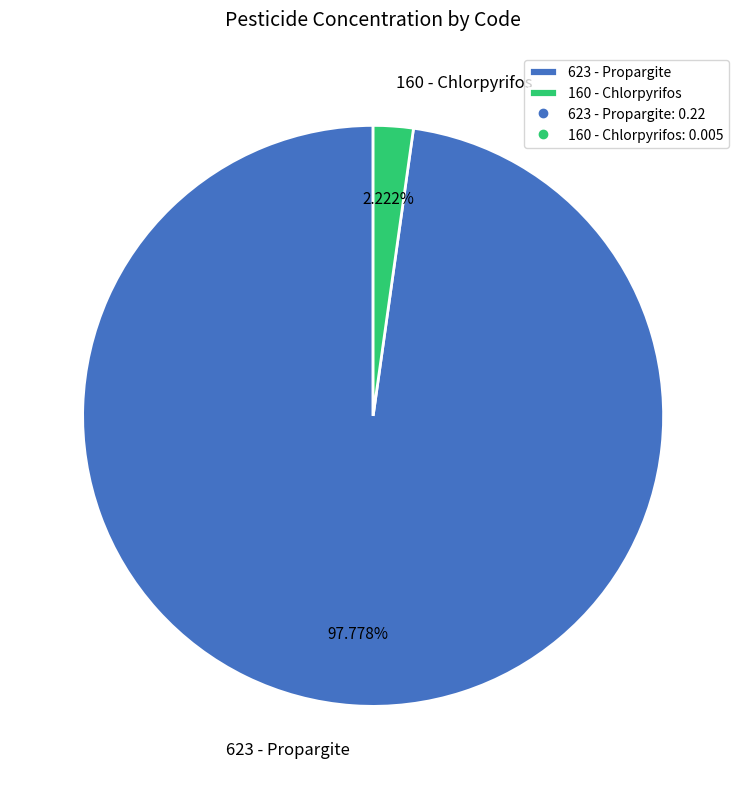

Combined, what portion of the pie is 160 and 623?

100.0%